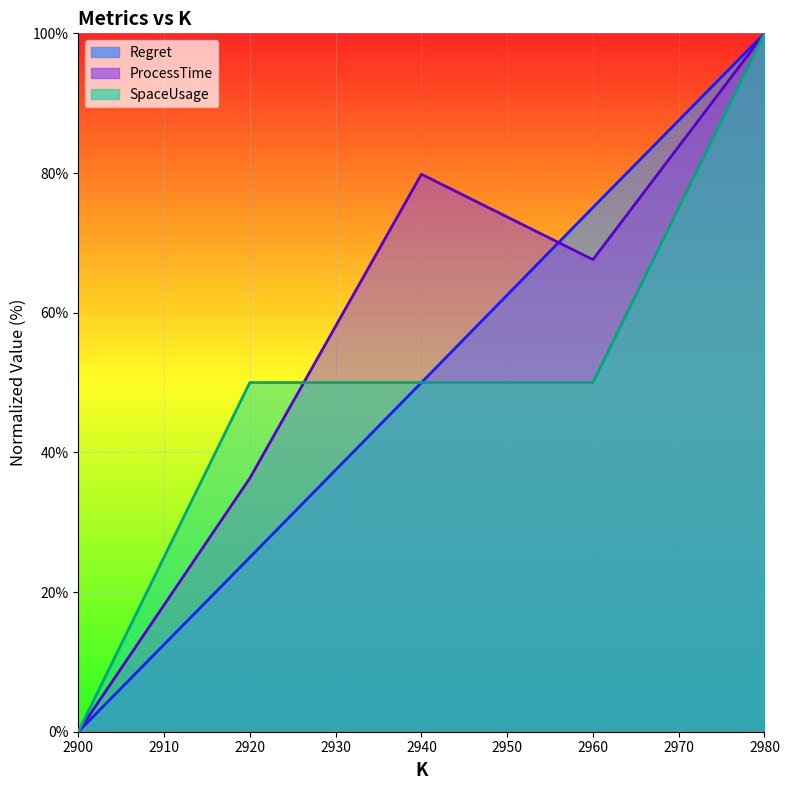

What is the difference between the maximum and minimum values in the SpaceUsage series?

100.0